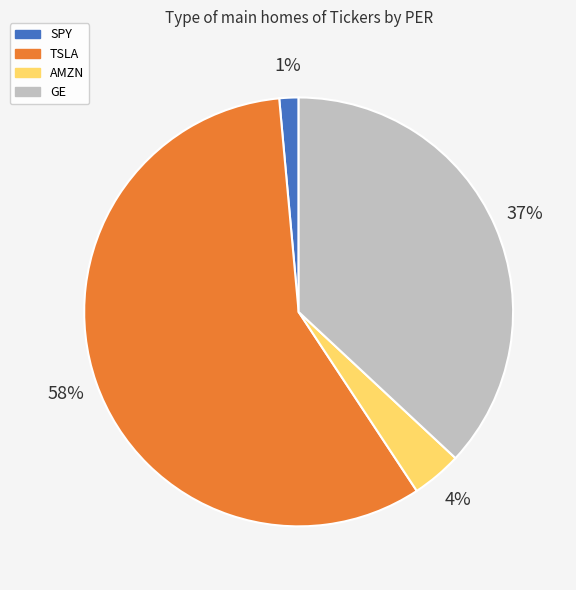

How many slices are in this pie chart?

4